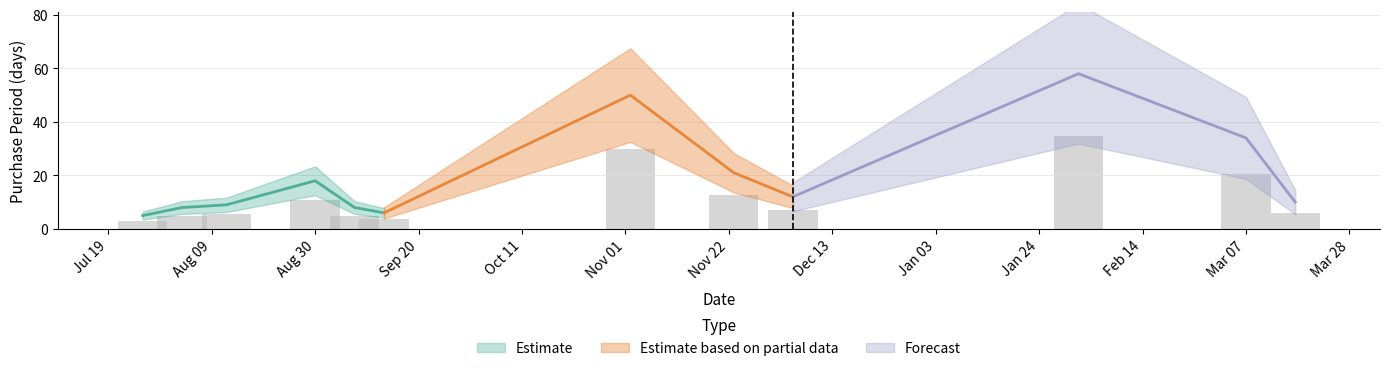

Reading right to left, extract all data points from this chart.

10	34	58	12	21	50	6	8	18	9	8	5